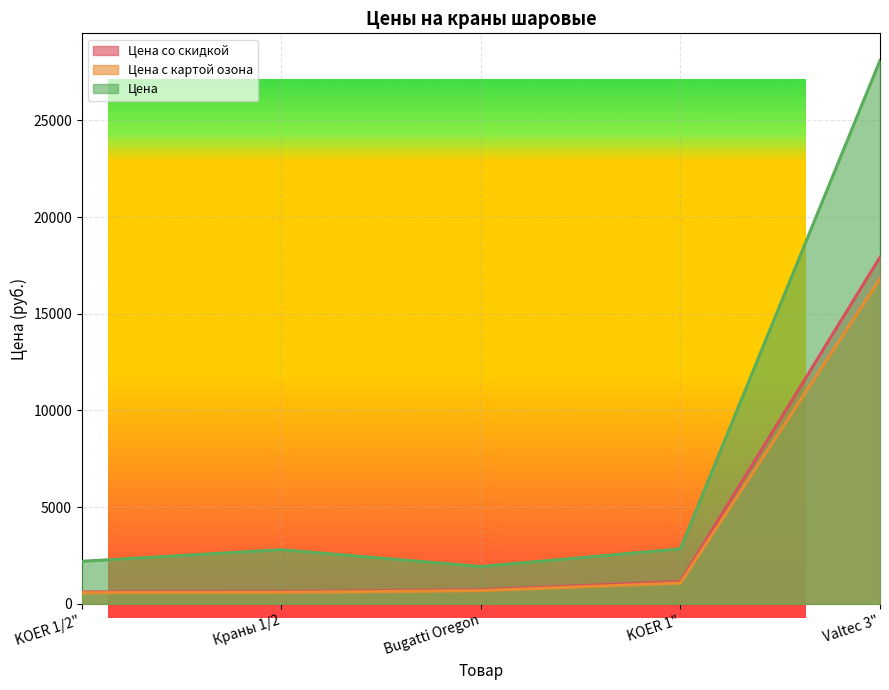

Is the value of Цена со скидкой at Bugatti Oregon greater than the value of Цена at Bugatti Oregon?

No